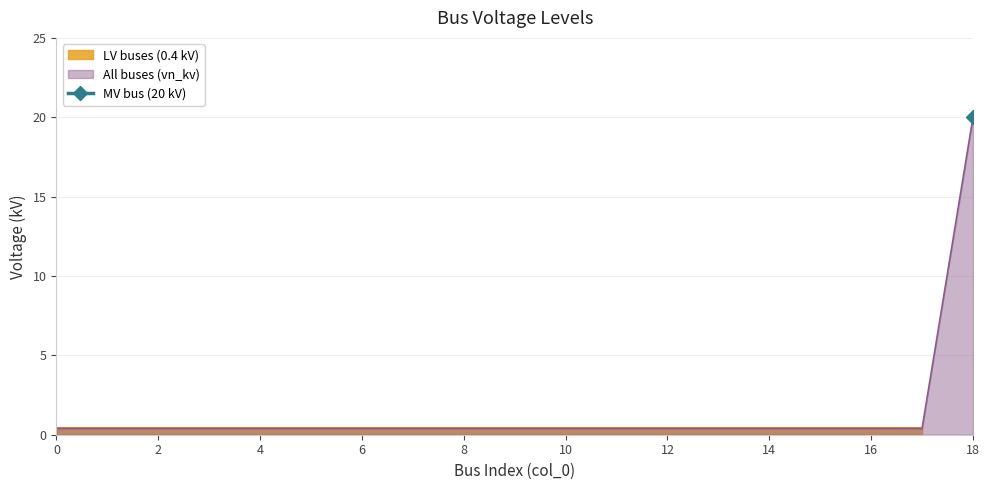

List the labels in order of value, largest first.

18, 0, 1, 2, 3, 4, 5, 6, 7, 8, 9, 10, 11, 12, 13, 14, 15, 16, 17